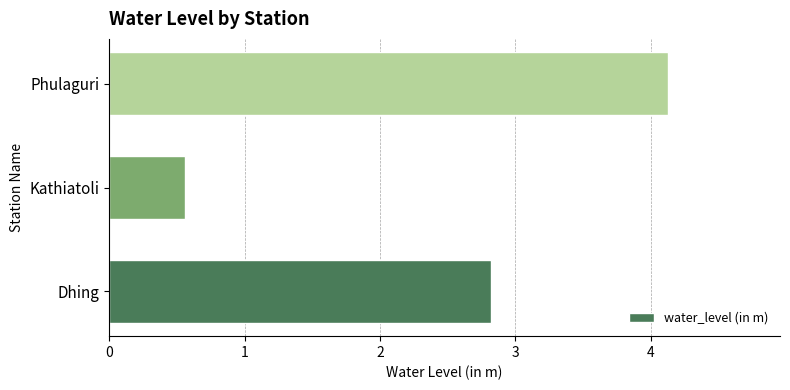

Which has a higher value, Phulaguri or Dhing?

Phulaguri